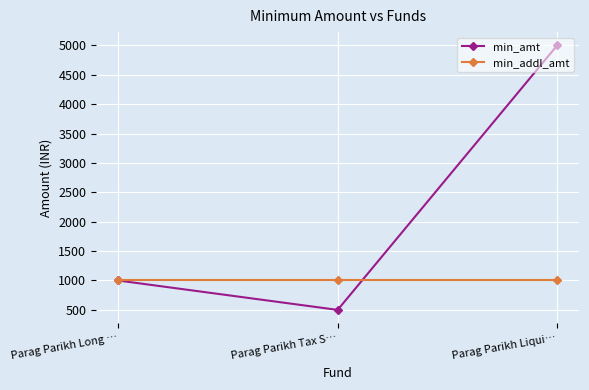

At which category is the sum across all series the highest?

Parag Parikh Liqui…